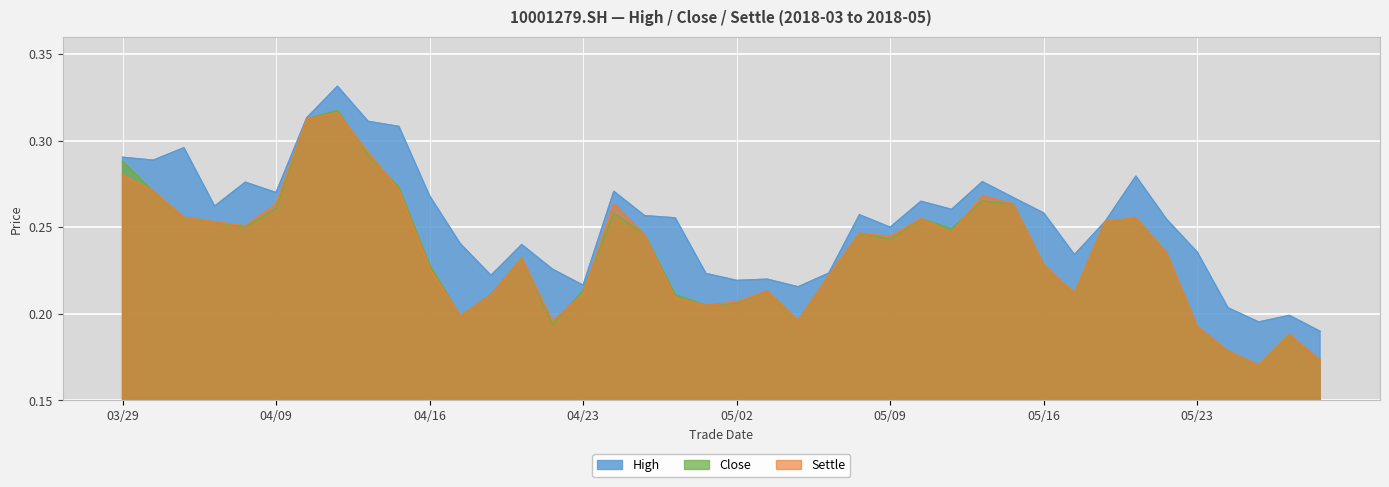

What is the lowest value of the settle series?

0.2